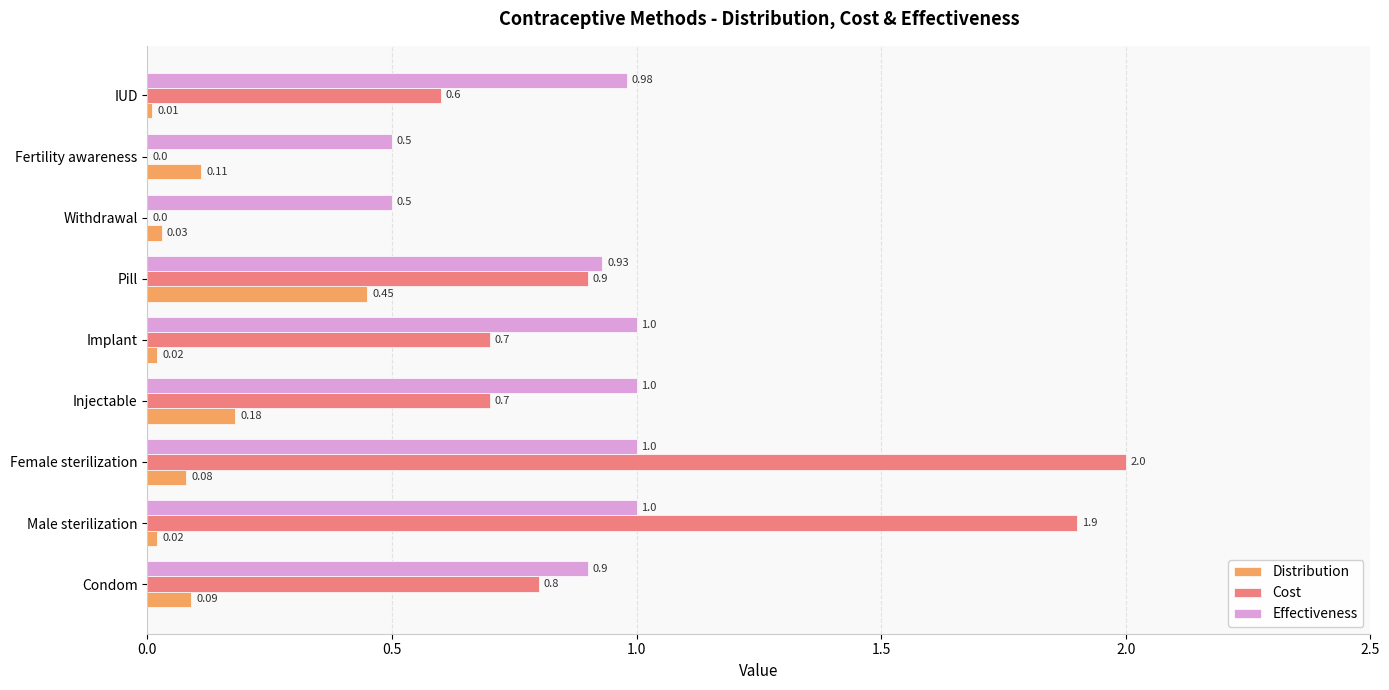

At which label is Cost closest to 1?

Pill